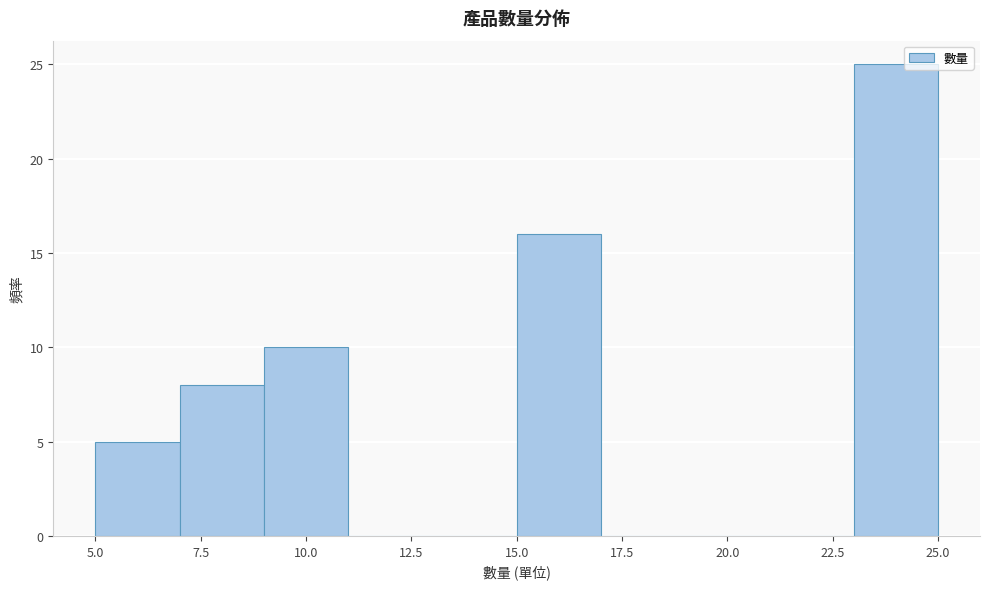

How tall is the bar that spans 15 to 17 on the x-axis? The values are not printed on the chart, so give them approximately, as read against the axis.

16